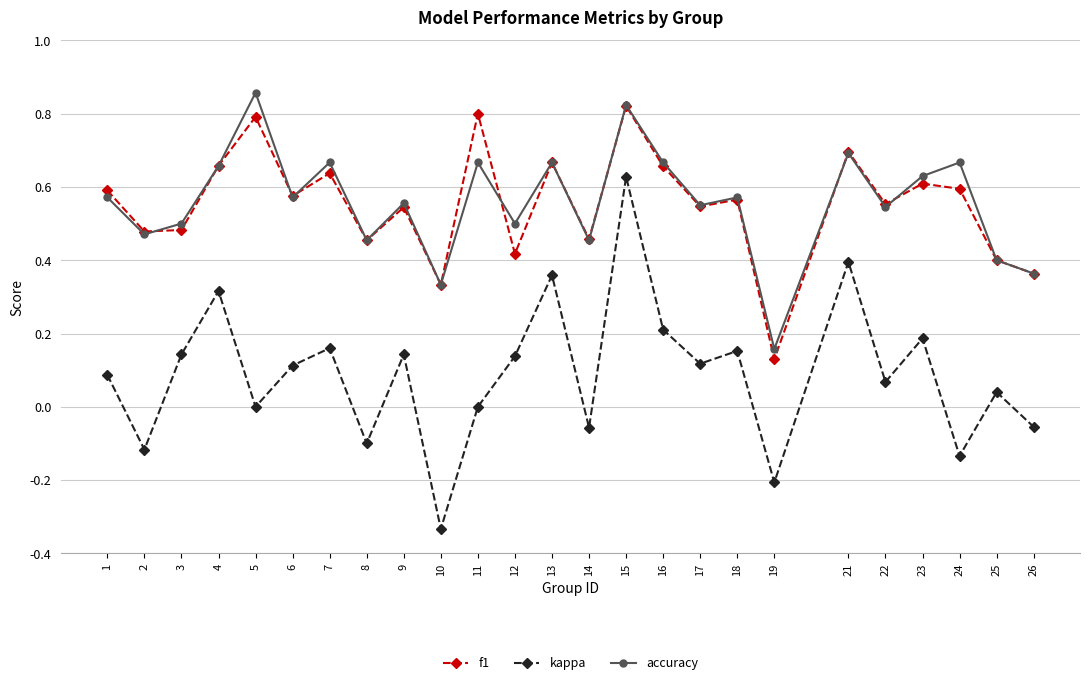

Does the chart have visible grid lines?

Yes